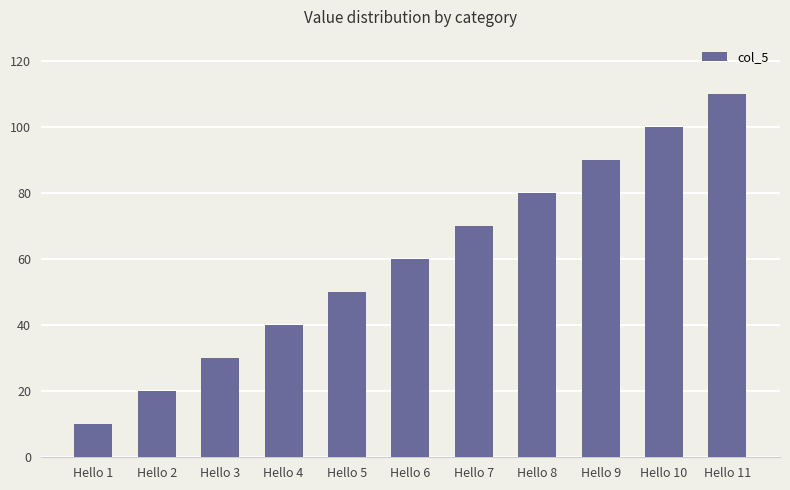

Reading left to right, extract all data points from this chart.

Hello 1=10	Hello 2=20	Hello 3=30	Hello 4=40	Hello 5=50	Hello 6=60	Hello 7=70	Hello 8=80	Hello 9=90	Hello 10=100	Hello 11=110